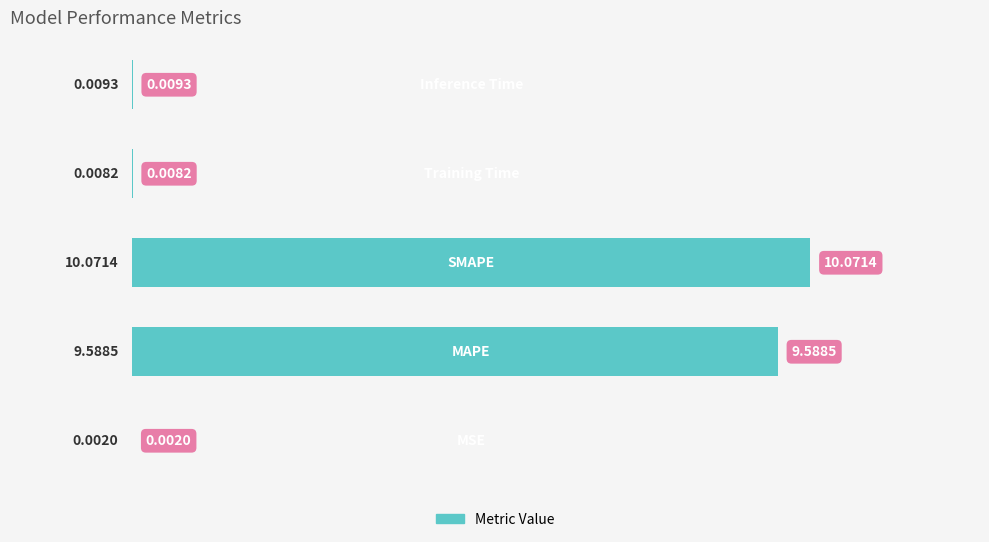

What is the maximum value shown in the chart?

10.1